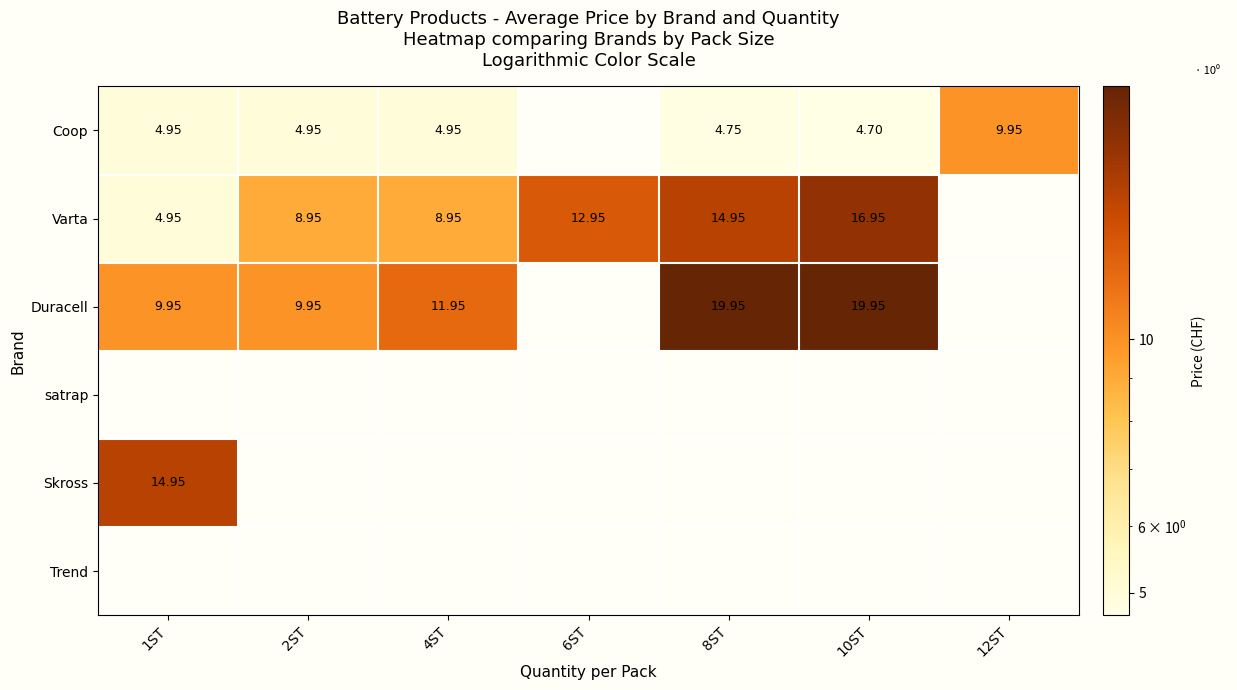

Is the value of Coop at 1ST greater than the value of Varta at 2ST?

No